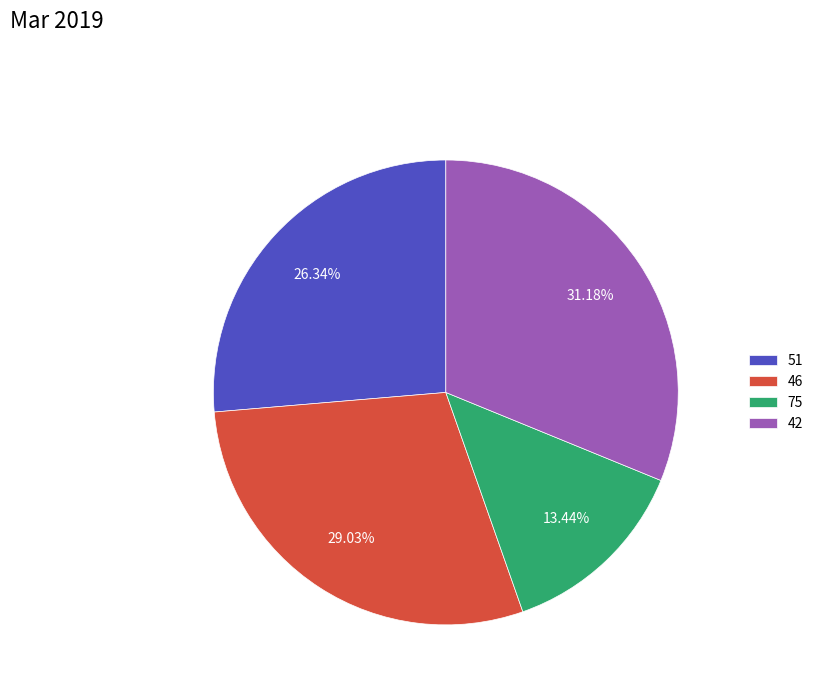

Rank the categories by value from lowest to highest.

75, 51, 46, 42